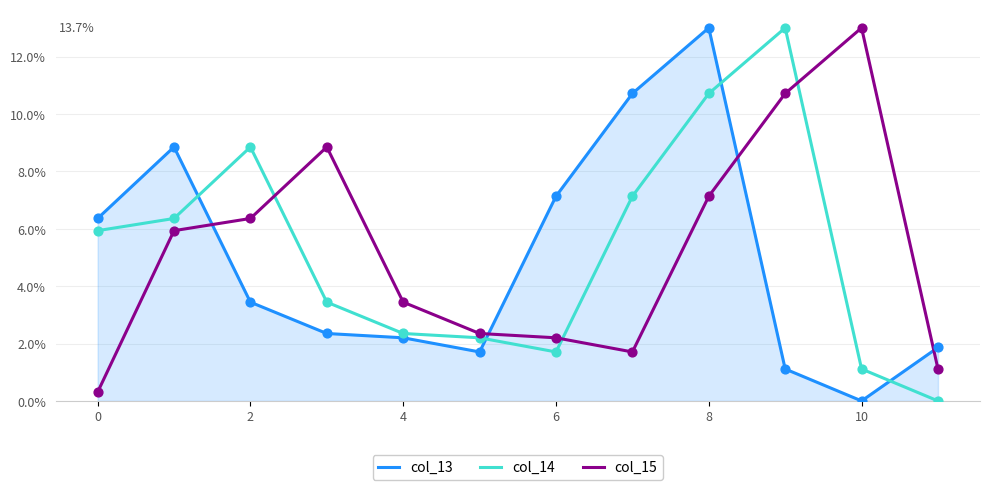

True or false: col_14 and col_15 cross at least once.

True